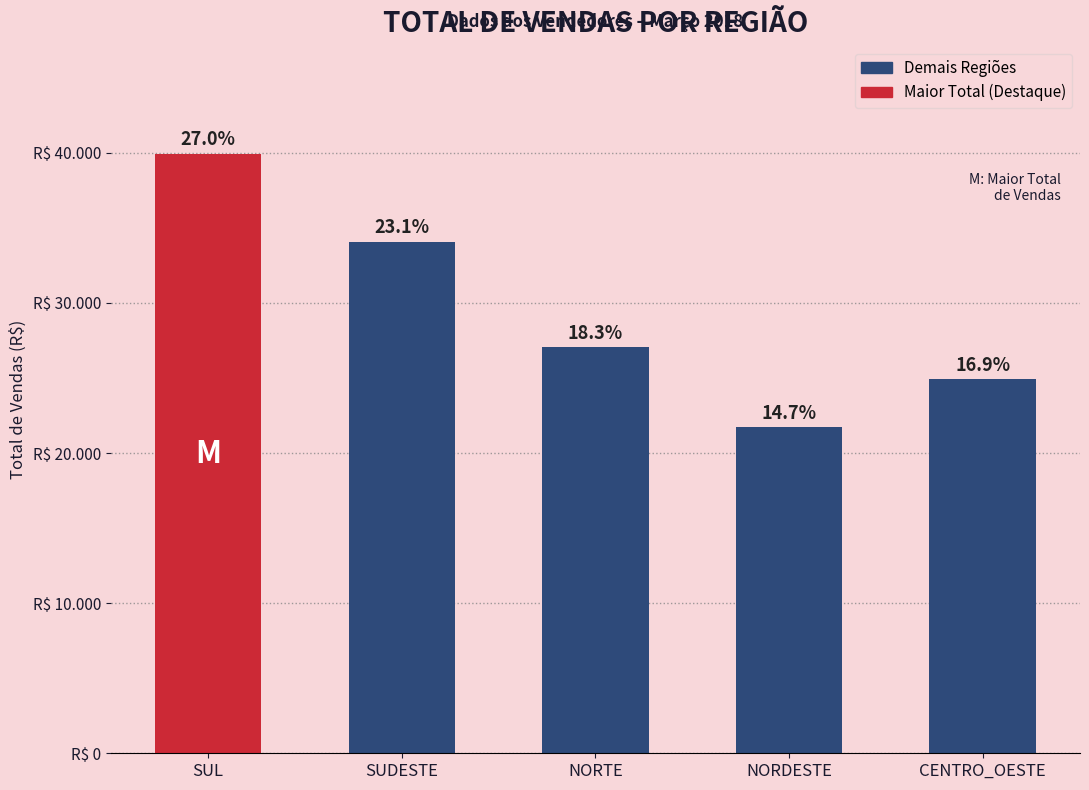

What is the maximum value shown in the chart?

39934